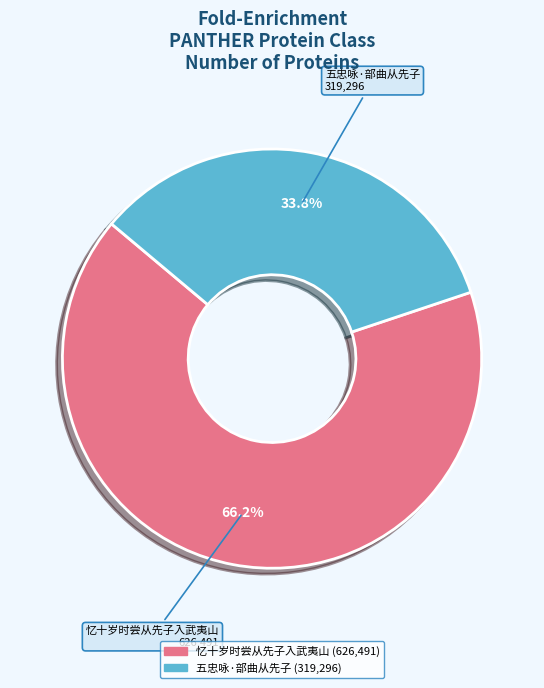

How many slices are in this pie chart?

2